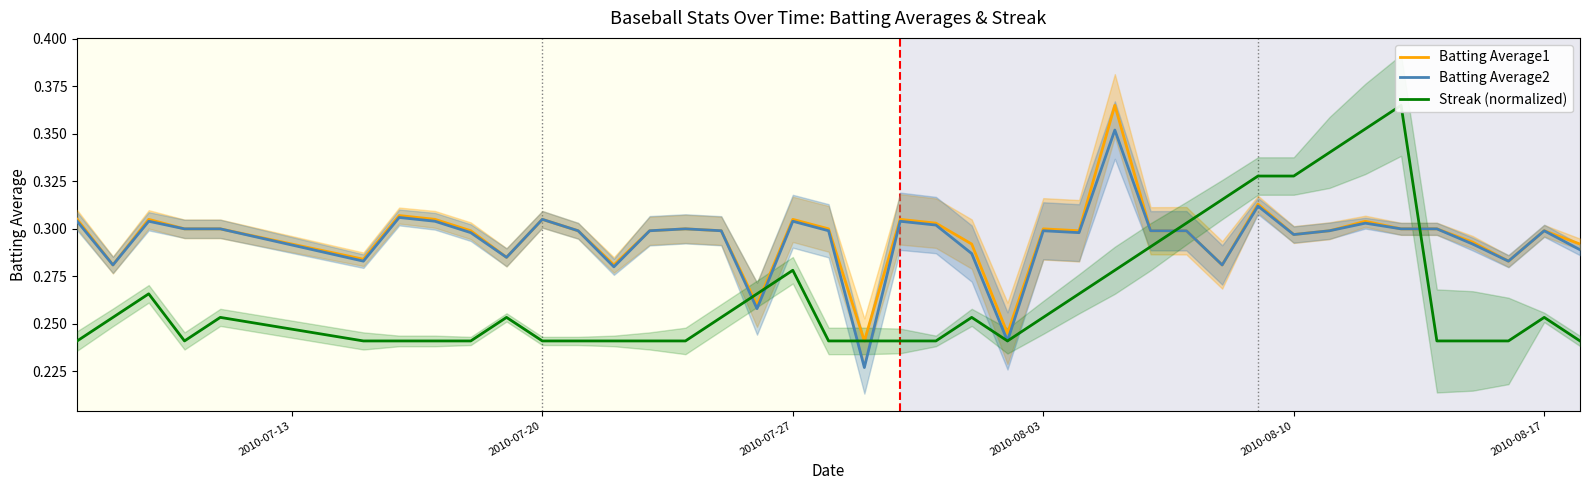

The value of Batting Average2 at 2010-08-10 is 0.2. True or false?

False